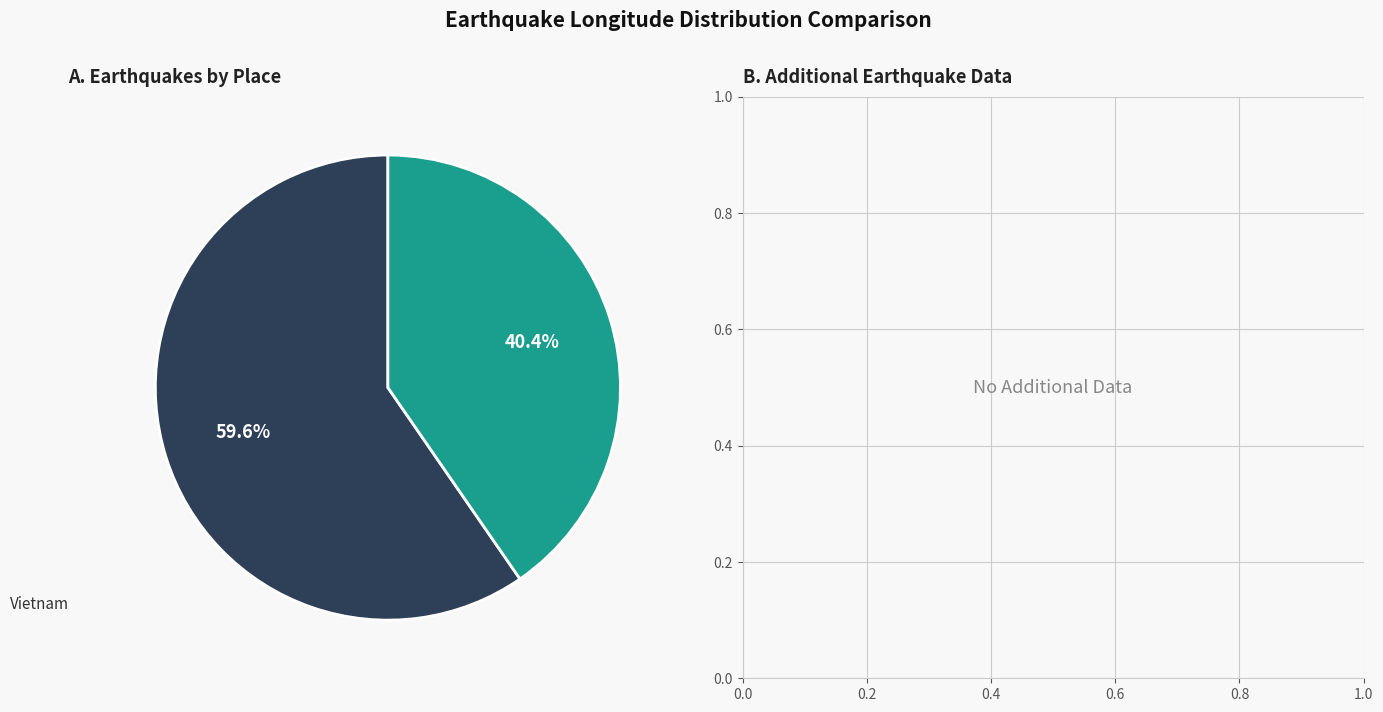

Does any single category account for the majority?

Yes